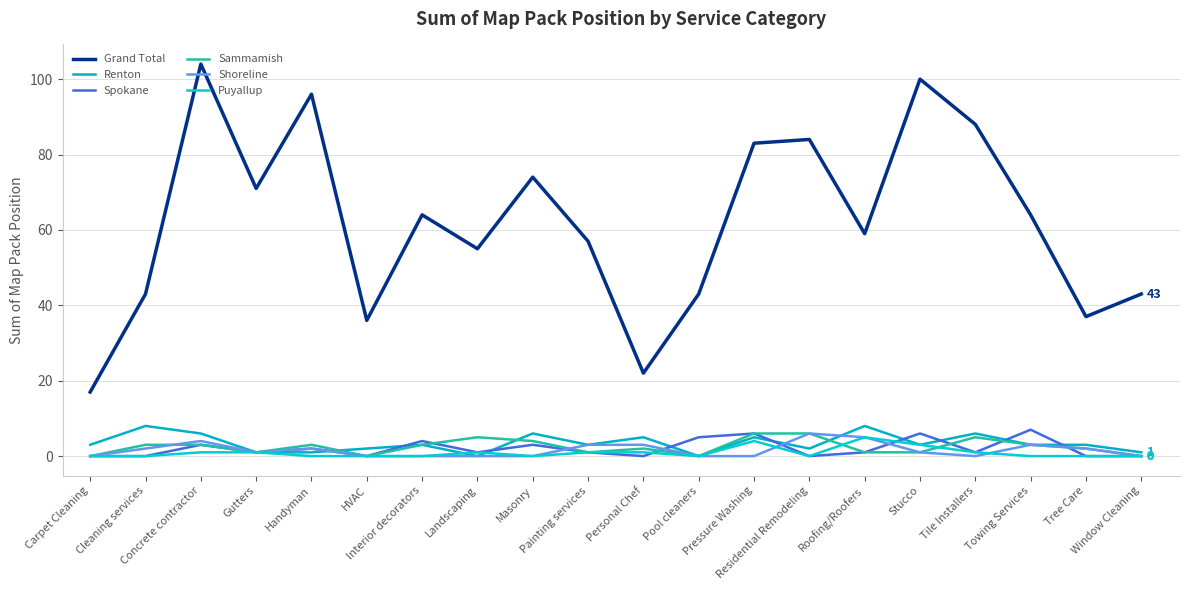

How many categories are shown in the chart?

20